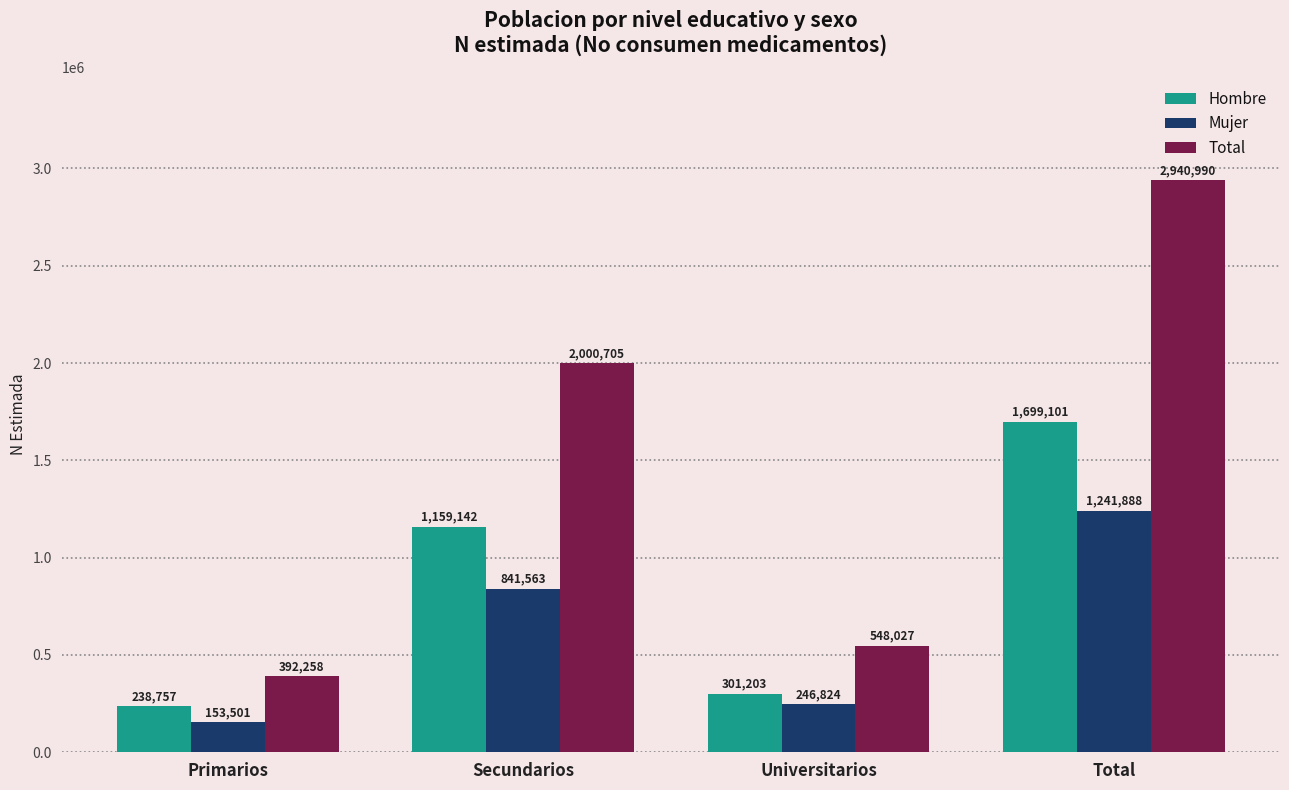

What is the difference between the second highest and minimum values in the Total series?

1608447